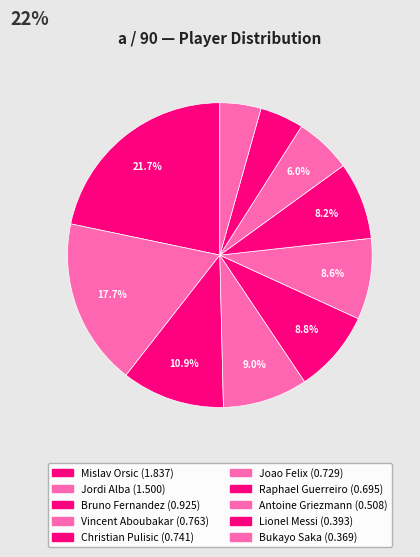

True or false: Antoine Griezmann accounts for 14% of the total.

False